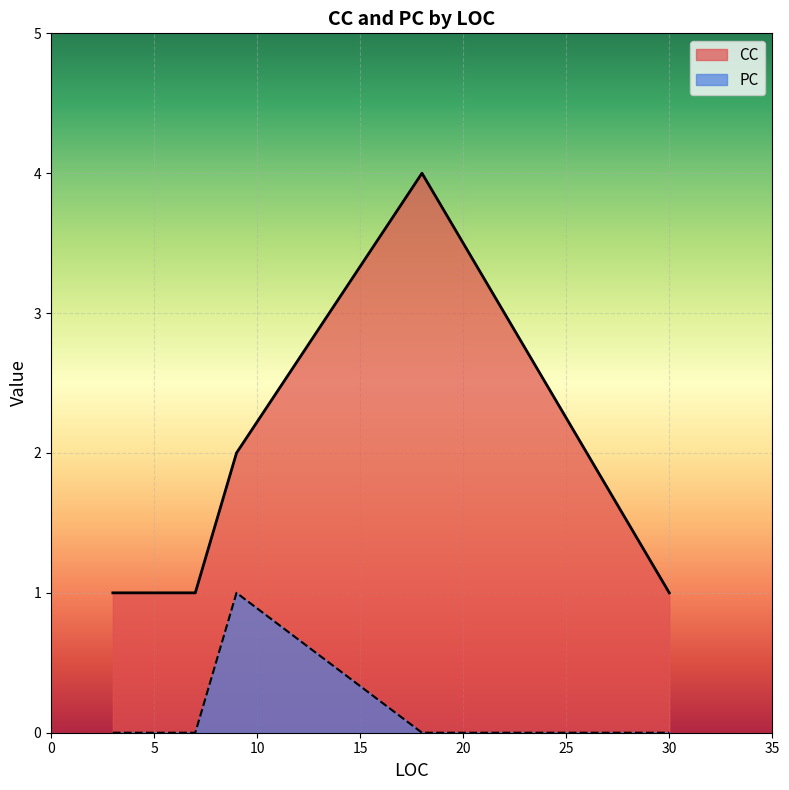

What is the label of the 2nd point from the left?

7